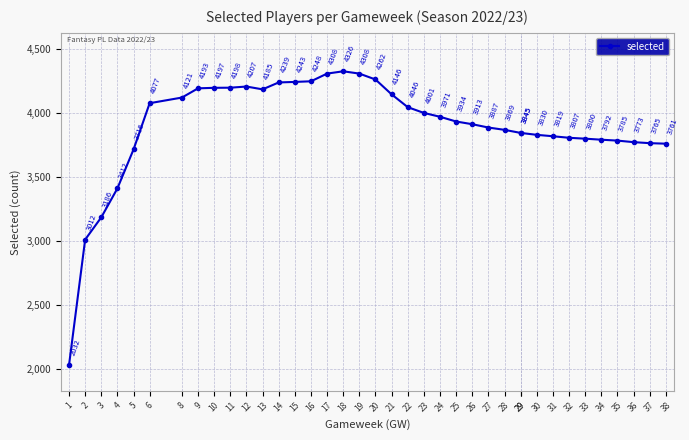

True or false: there are more than 1 points higher than both neighbors.

True